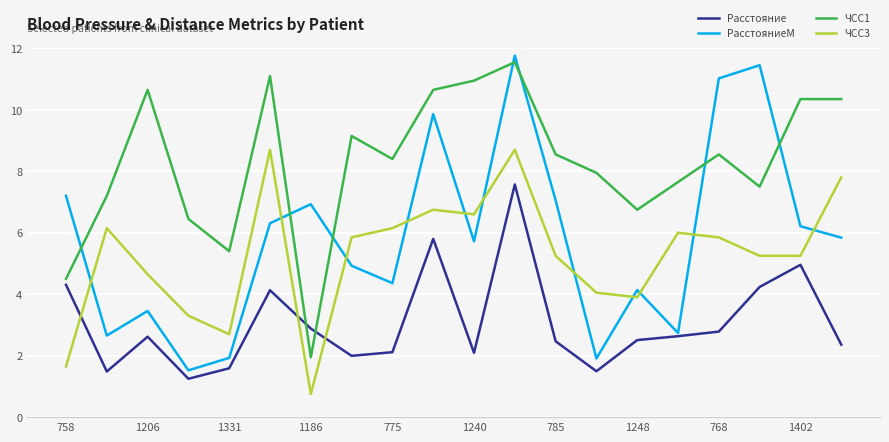

What is the sum of all ЧСС1 values?

165.6